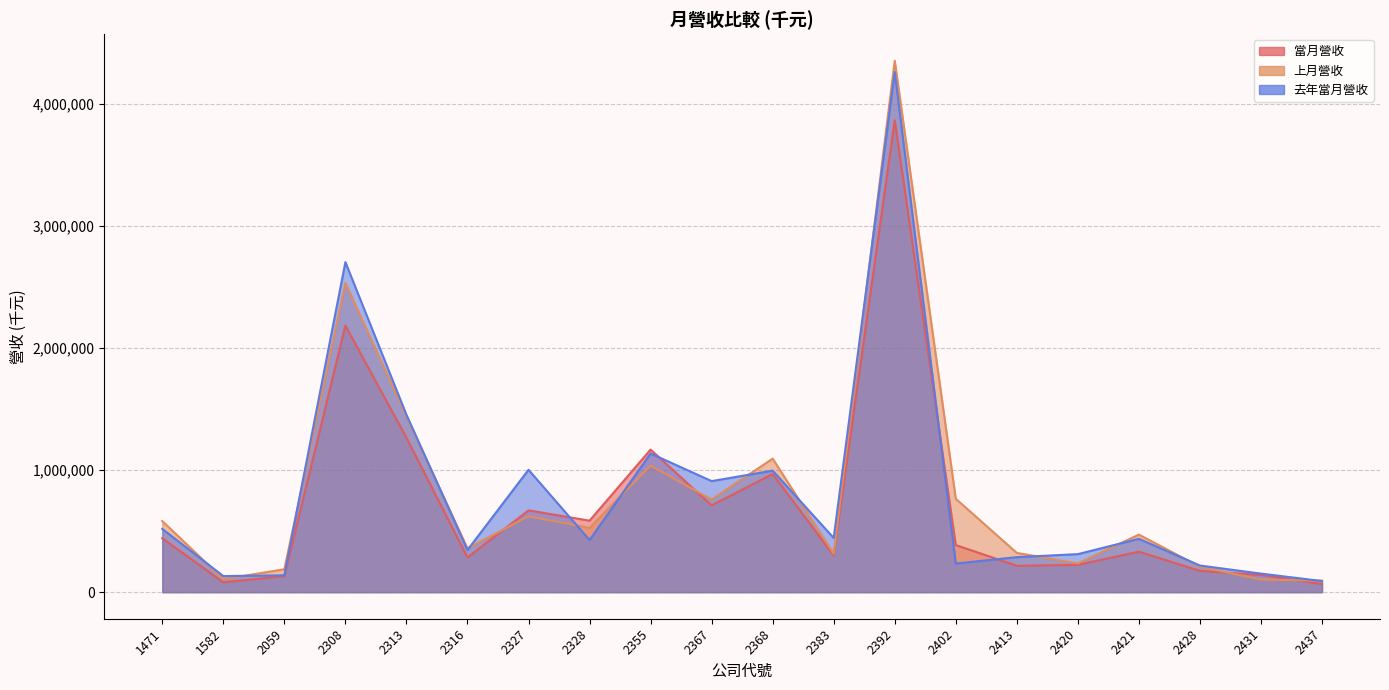

Reading left to right, what are all the values shown in this chart?

當月營收: 441803	80799	131203	2184377	1265716	284138	670328	585930	1168568	711105	967749	301121	3866589	385910	216073	223554	331891	174339	141304	66269
上月營收: 582812	106340	187794	2533123	1440175	359333	621325	526959	1036897	759002	1094370	314102	4354801	765106	321569	235305	471637	208112	102644	94233
去年當月營收: 518317	131697	137959	2704571	1453539	345342	1002671	427054	1136470	909942	995812	444173	4262536	234656	286927	311606	437072	218142	151996	90963